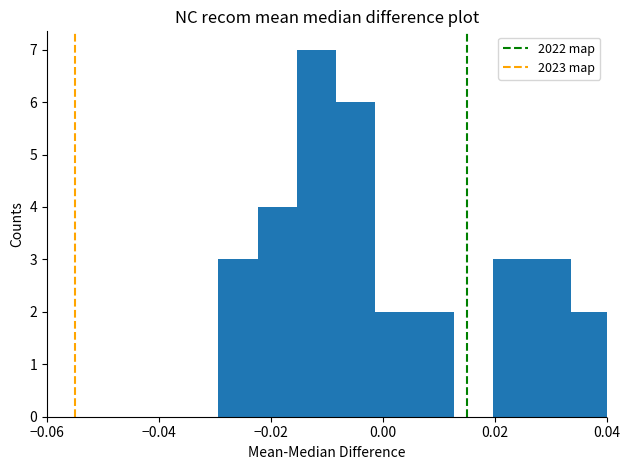

Read against the x-axis, roughly where is the centre of the tallest bar?

-0.012